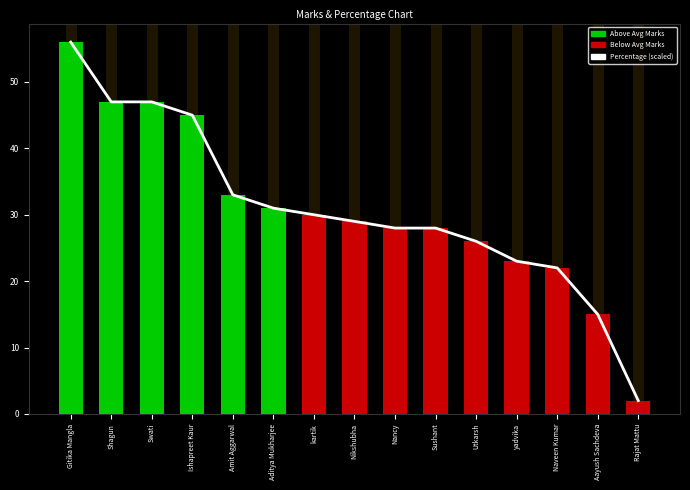

What is the sum of all ObtainMark values?

462.0